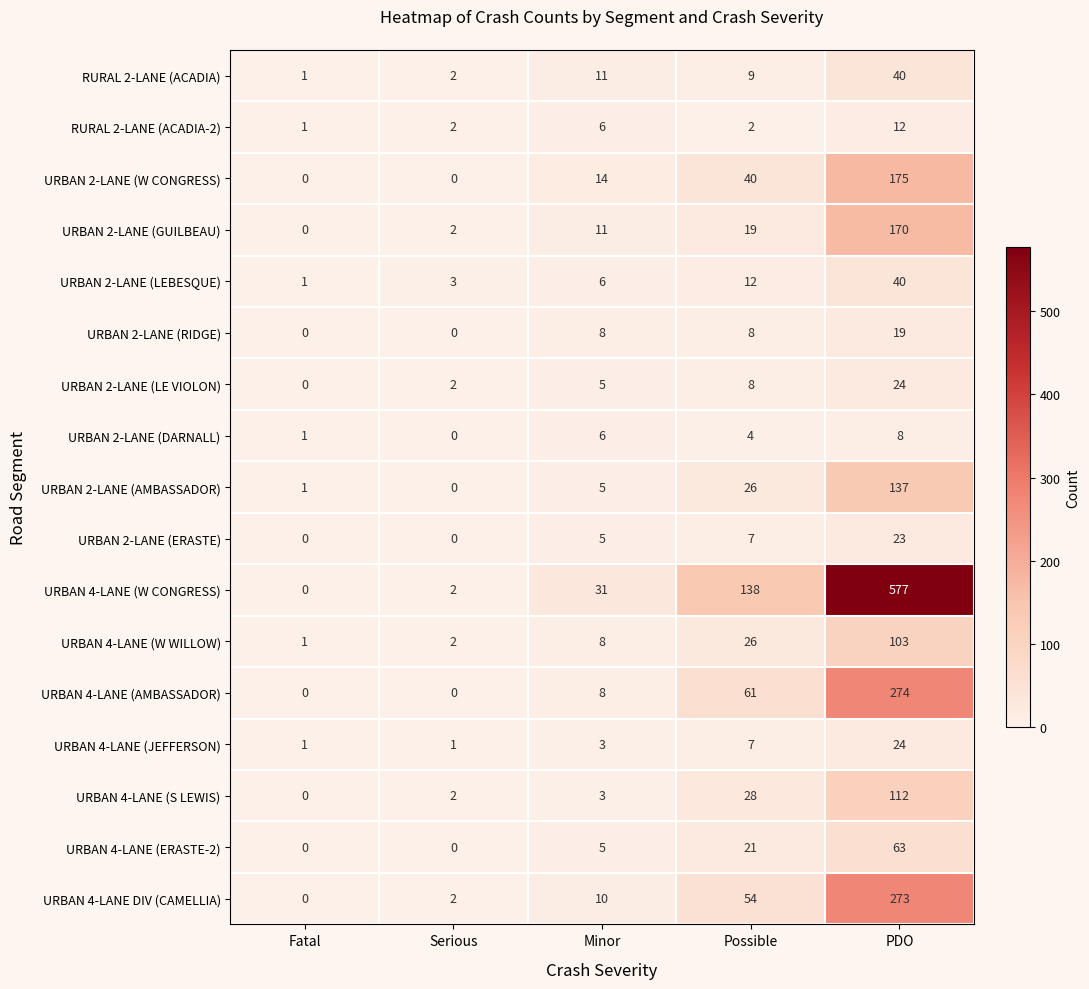

Between Fatal and PDO, which series saw the biggest shift?

URBAN 4-LANE (W CONGRESS)